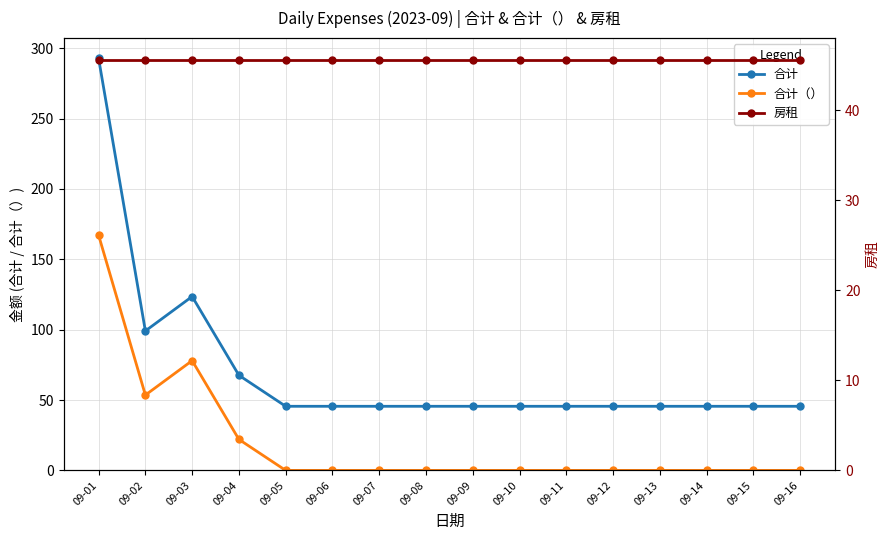

The 合计 series shows 99.1 at 09-02. True or false?

True